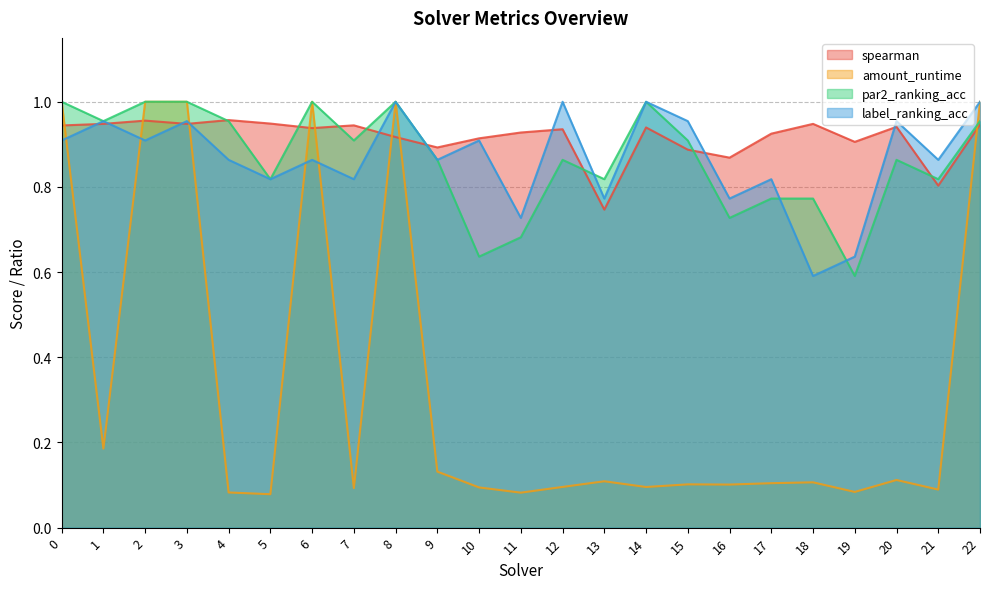

True or false: spearman and label_ranking_acc intersect in this chart.

True